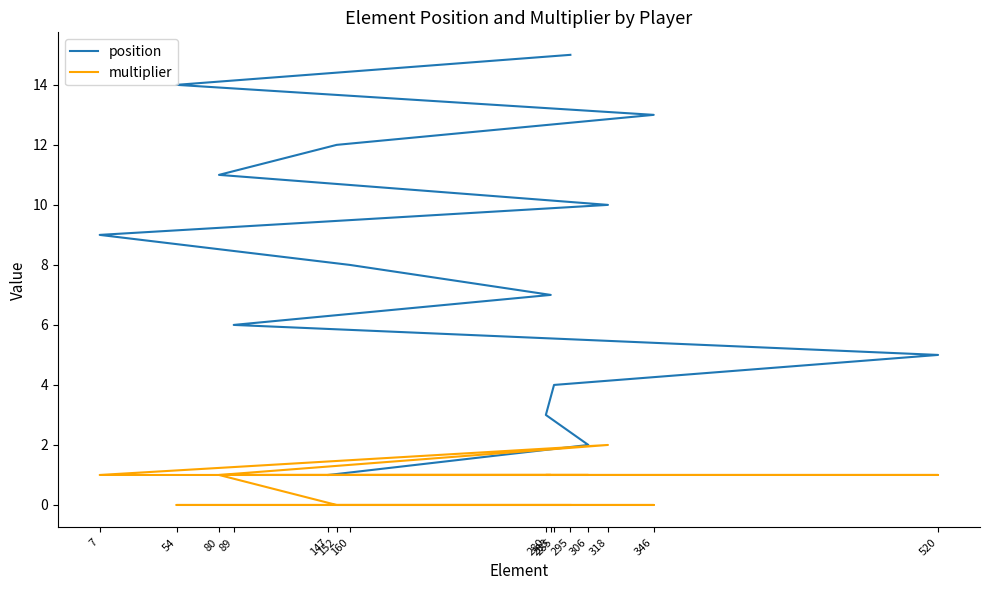

List the series in order of their peak value, lowest first.

multiplier, position